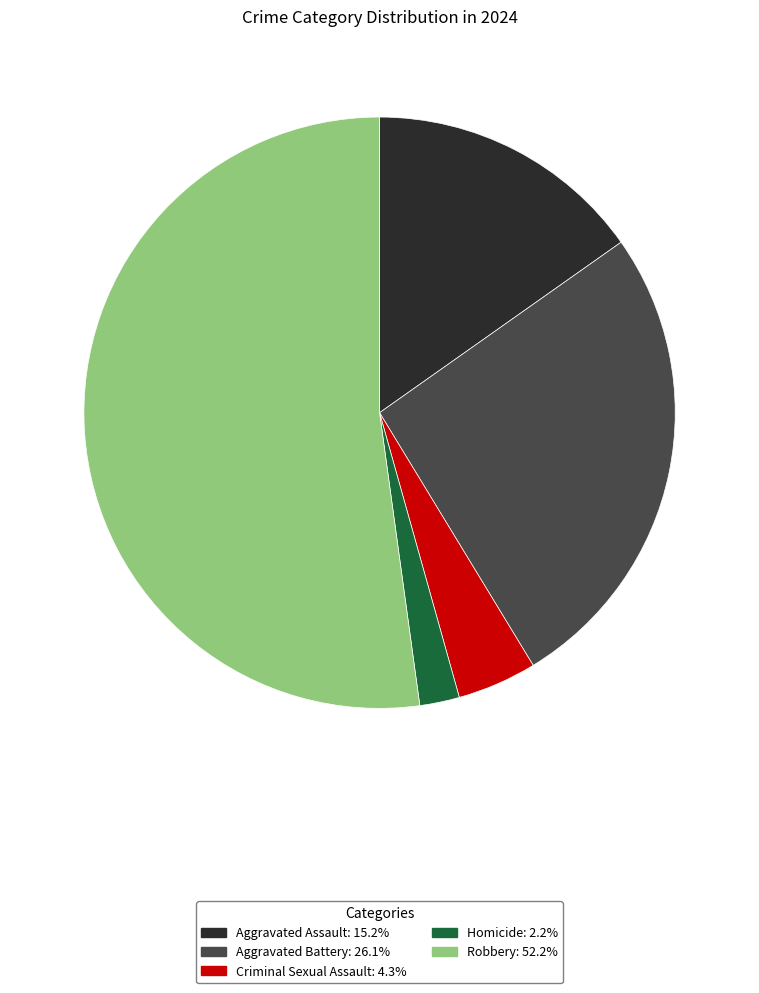

Between Homicide and Robbery, which is larger?

Robbery